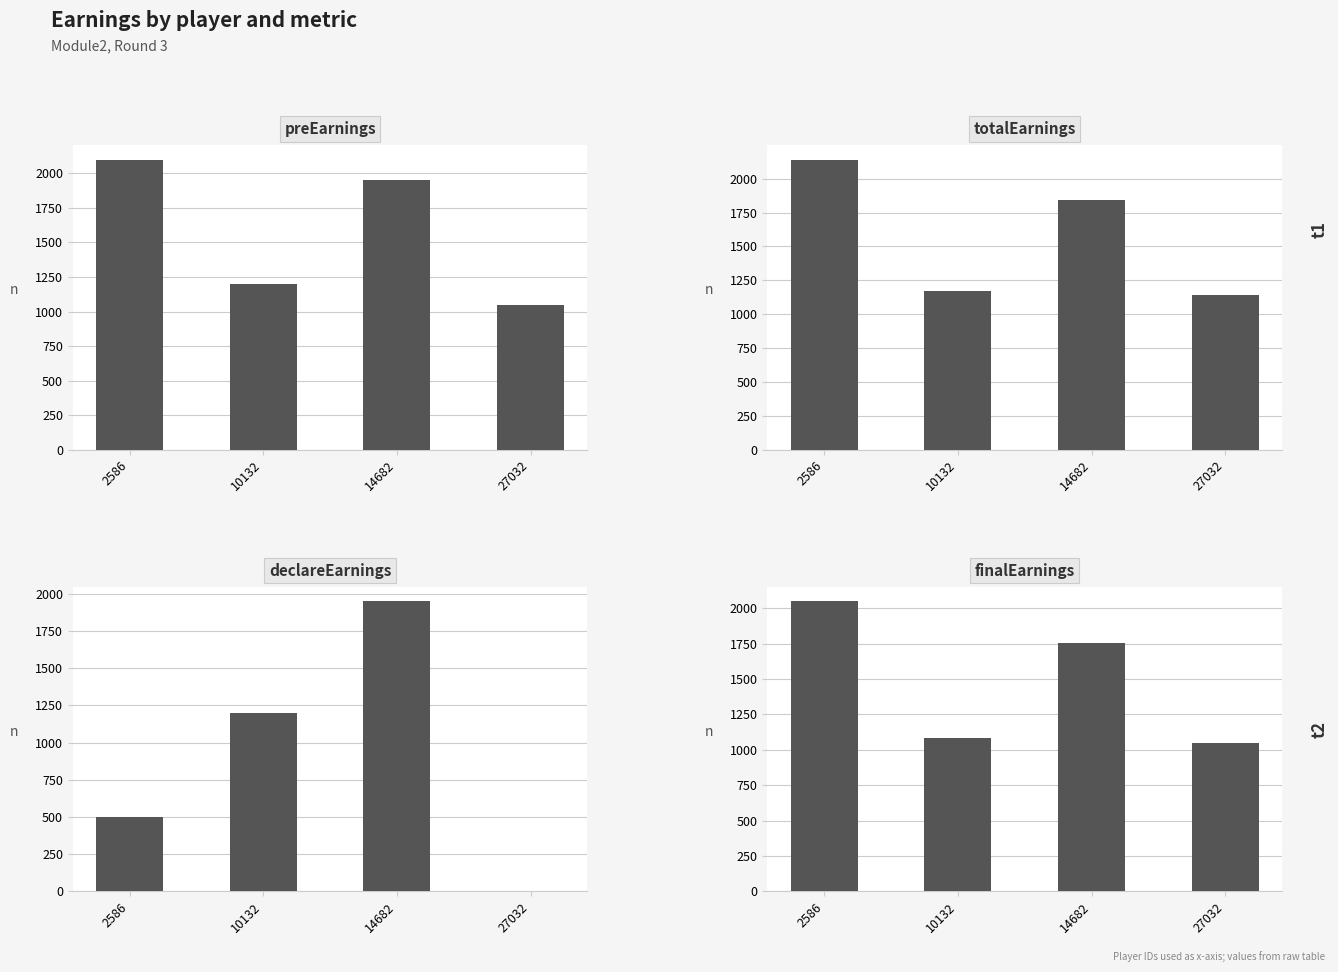

True or false: preEarnings has a value of 1200.0 at 10132.

True